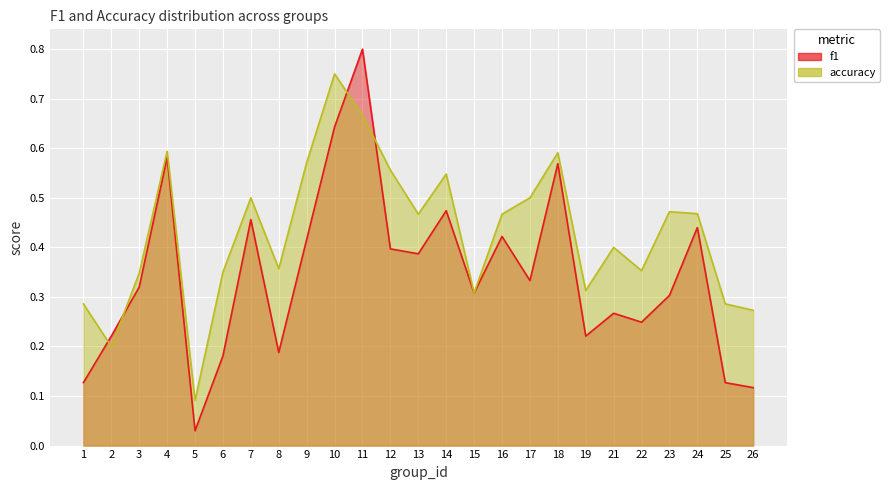

What is the value of the accuracy point at the 1st from the left?

0.3